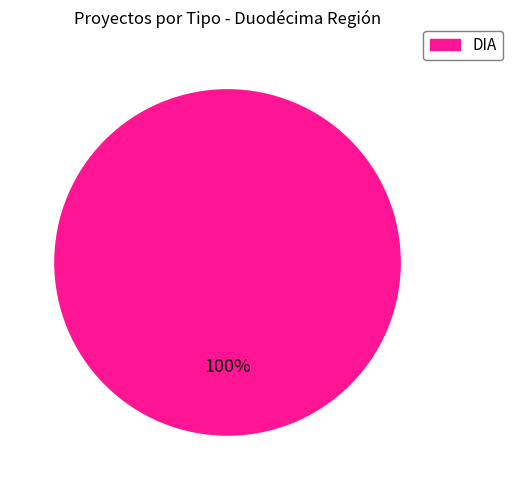

What is the majority slice?

DIA